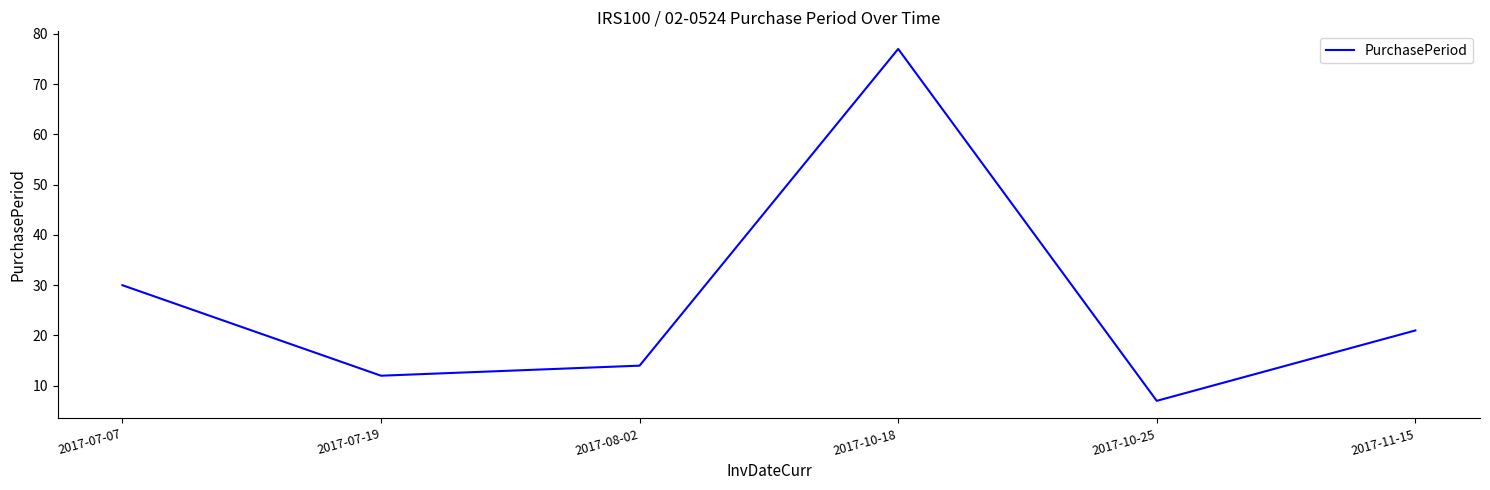

Which has a higher value, 2017-07-07 or 2017-08-02?

2017-07-07